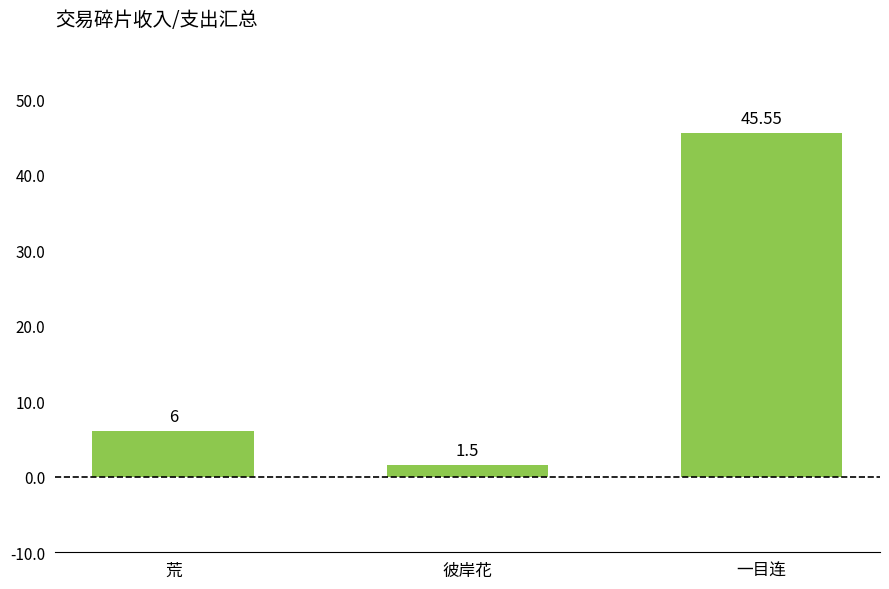

How many data points are less than 6?

1